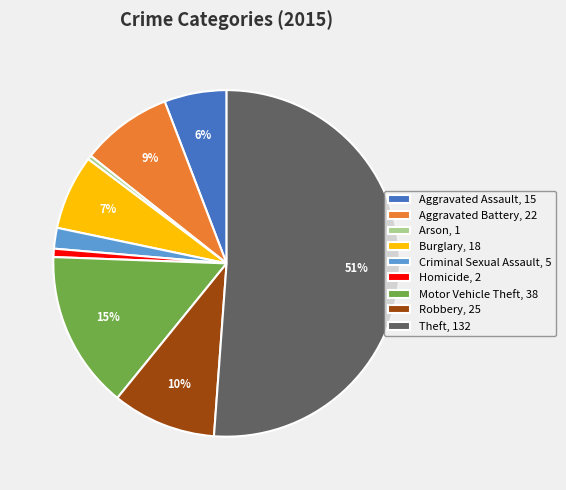

Is it true that Arson is 0% of the pie?

True